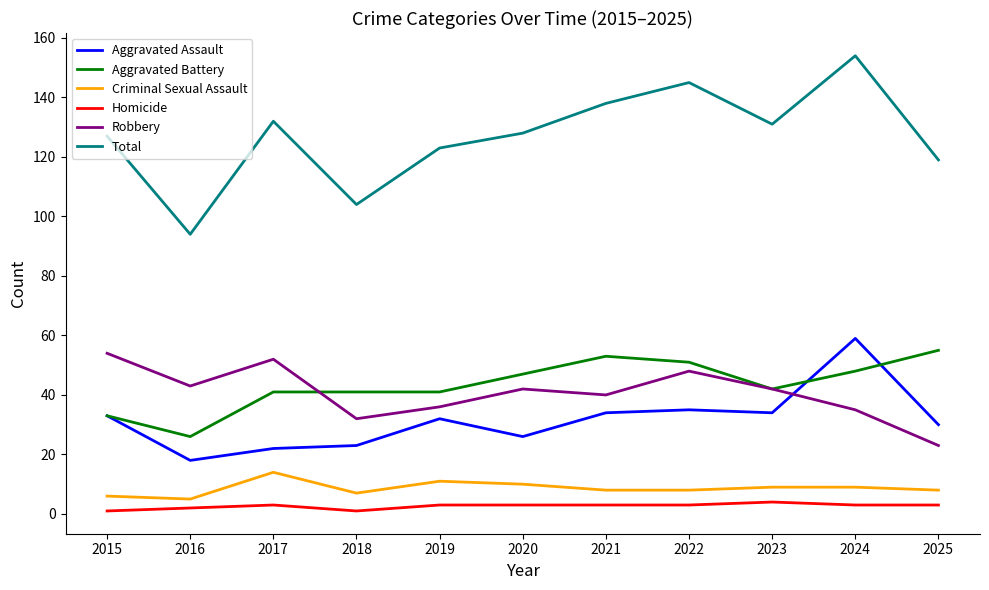

What value does the Homicide series have at 2023?

4